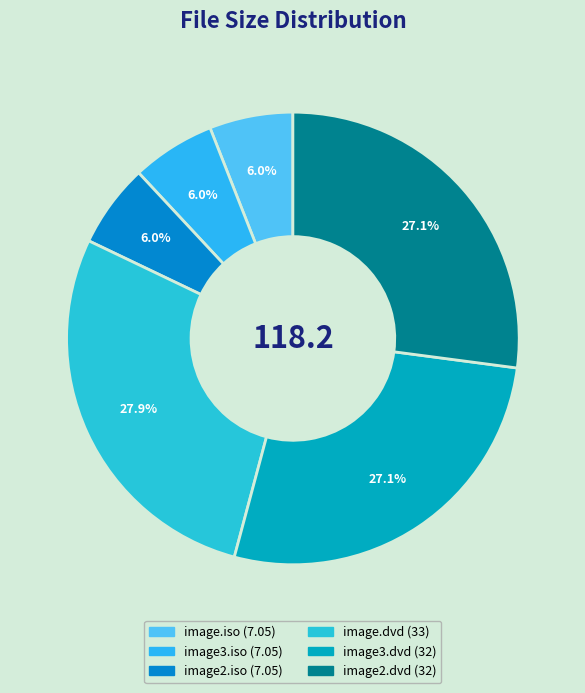

Is it true that image3.dvd is 27% of the pie?

True